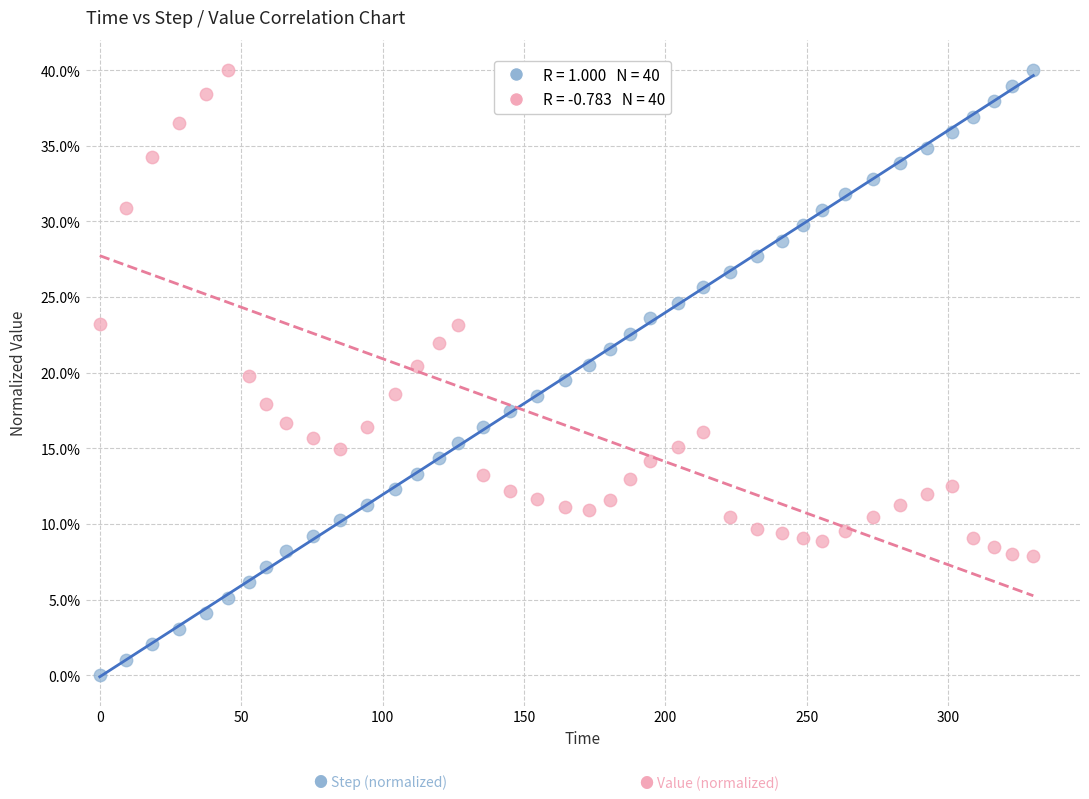

Across all data points, what is the range of Y values (max minus min)?

40.0